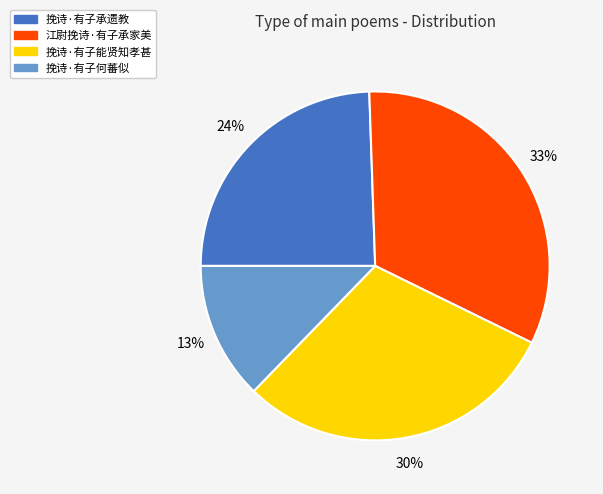

True or false: 挽诗·有子何蕃似 accounts for 13% of the total.

True